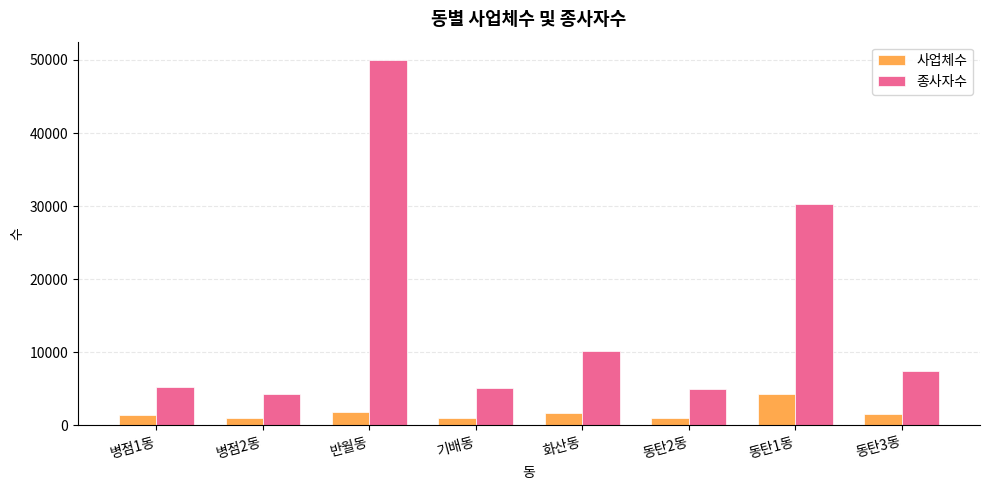

What is the maximum value shown in the chart?

50007